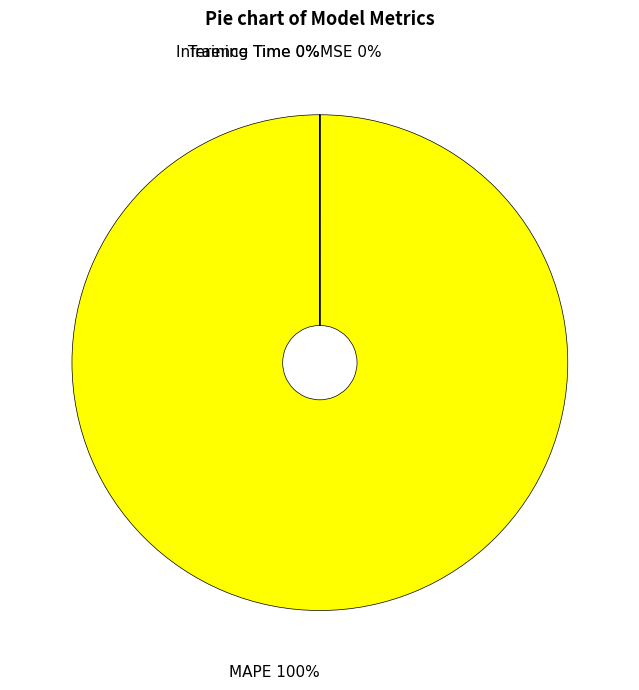

Does MAPE account for over 50% of the chart?

Yes